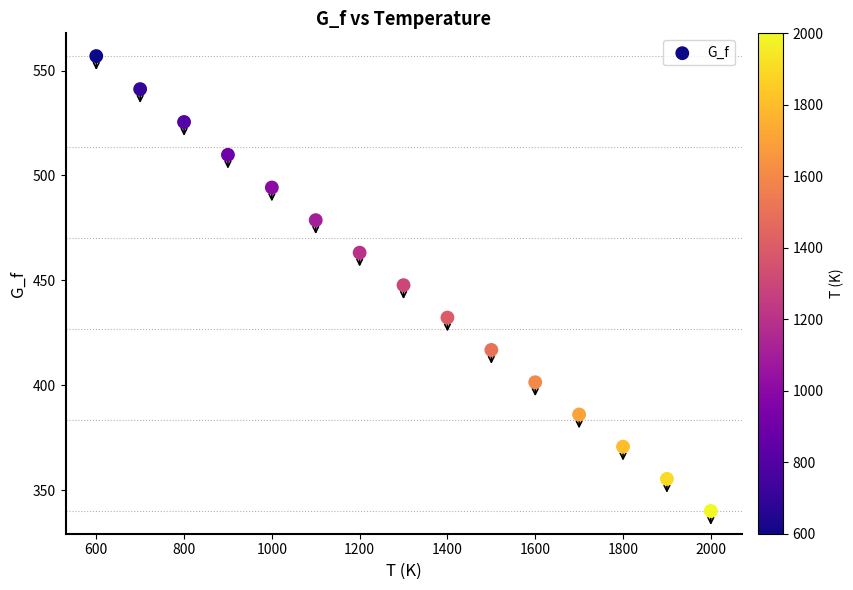

What is the range of Y values (max minus min)?

216.8